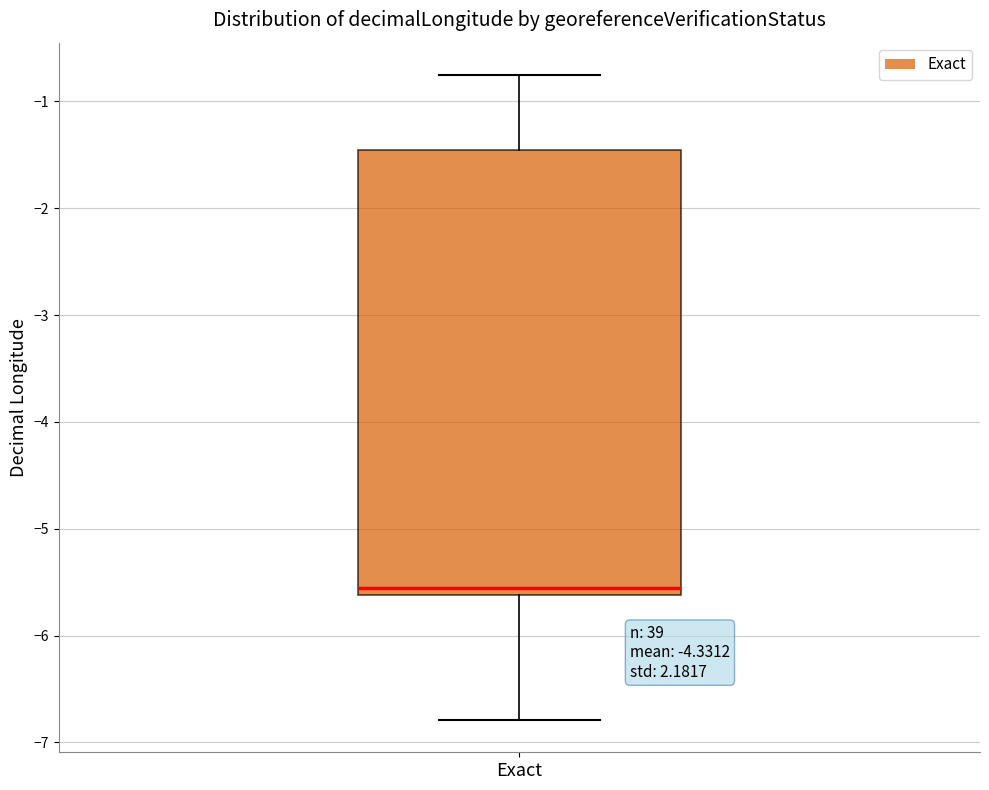

Where is the upper edge of the box for Exact on the y-axis? The values are not printed on the chart, so give them approximately, as read against the axis.

-1.5